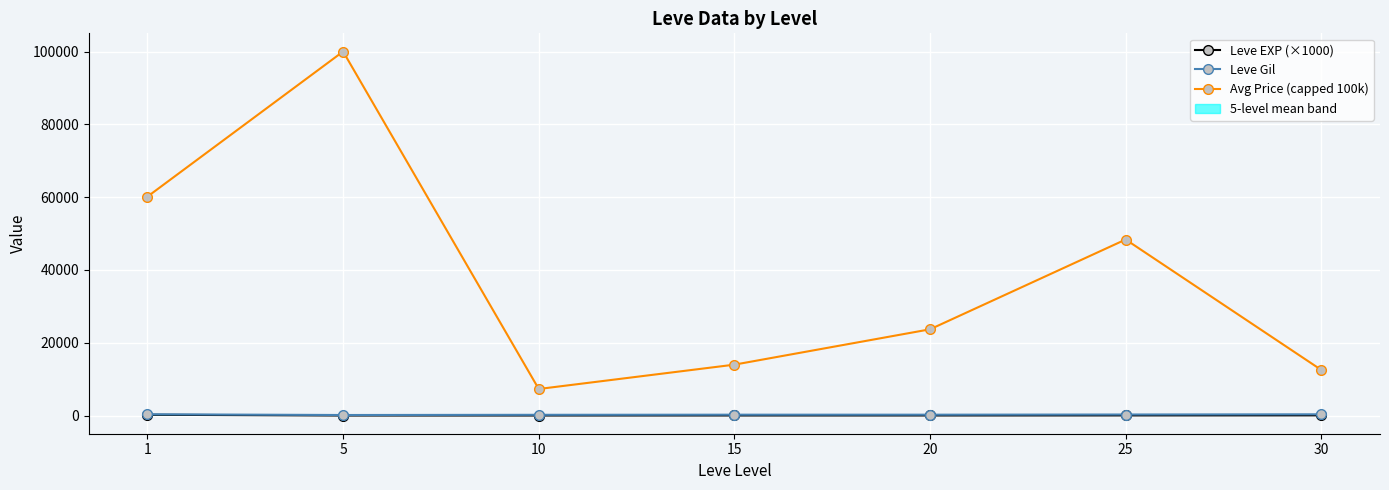

True or false: Leve Gil and Avg Price (capped 100k) cross at least once.

False